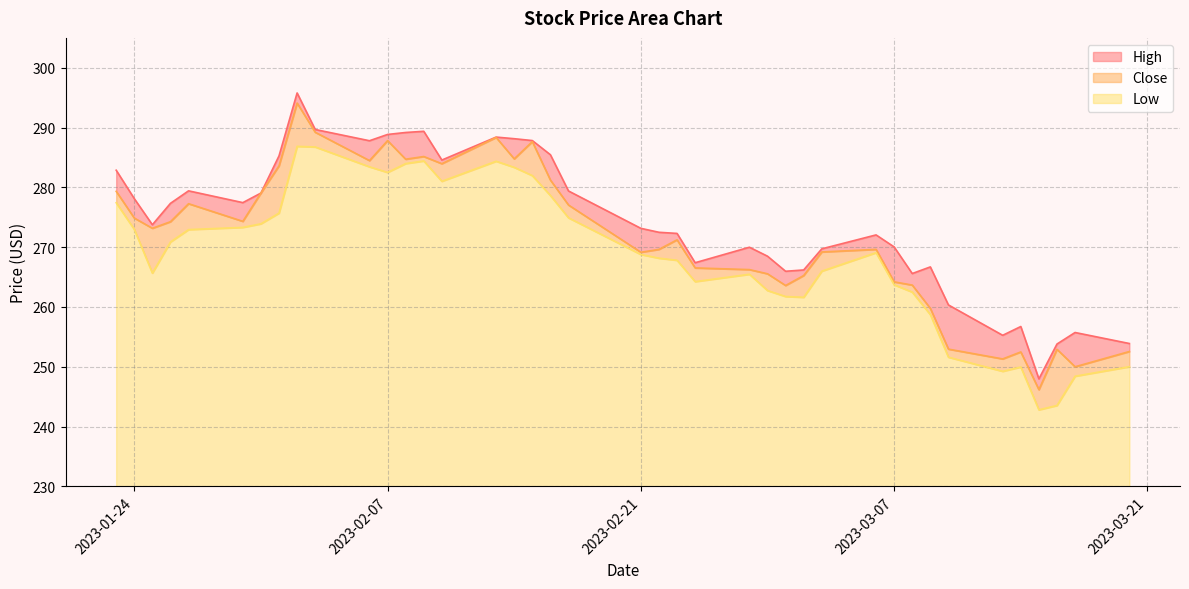

Does the chart display data point markers on the line(s)?

No